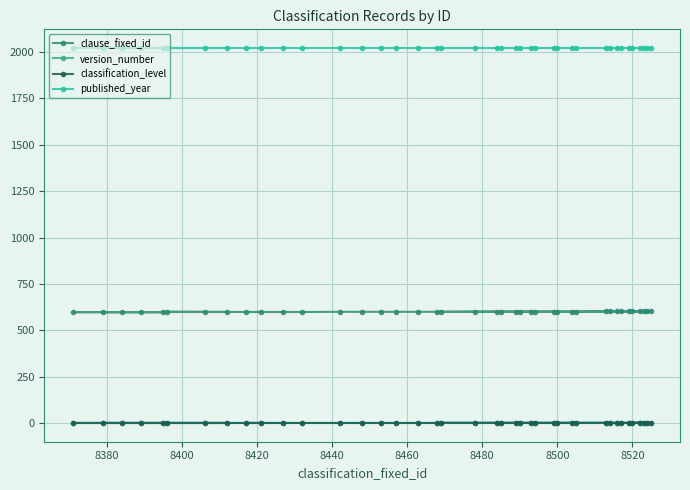

Is this an area chart (filled region under the line)?

No